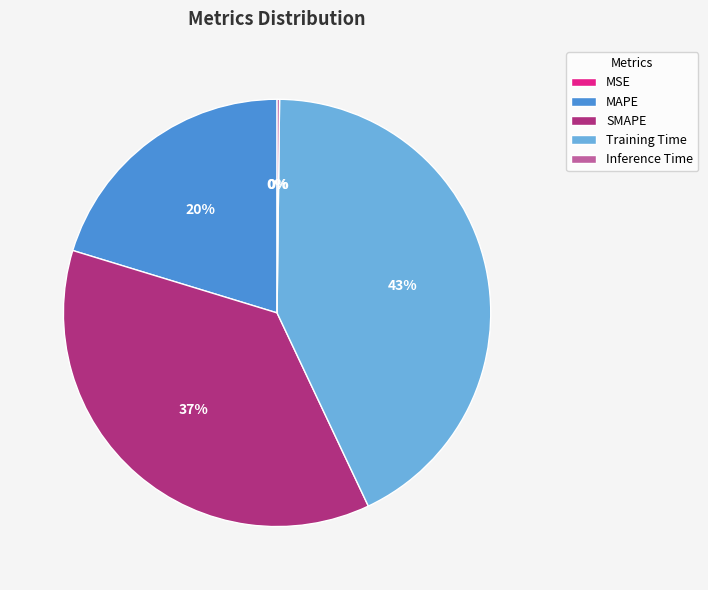

Is it true that MAPE is 6% of the pie?

False